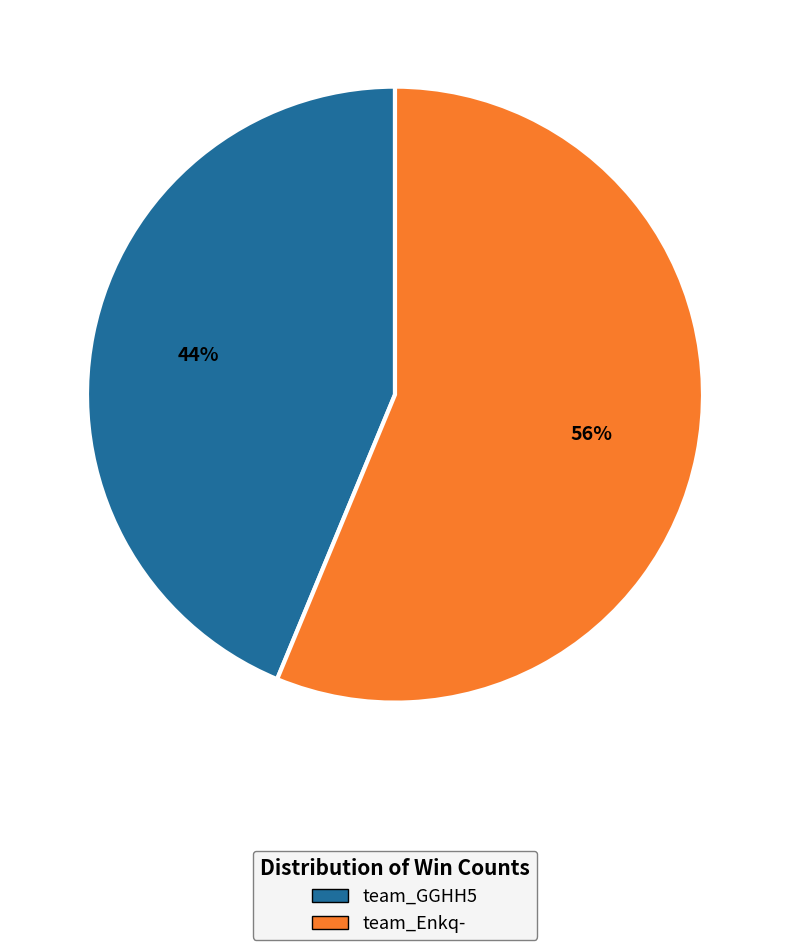

True or false: team_GGHH5 accounts for 44% of the total.

True